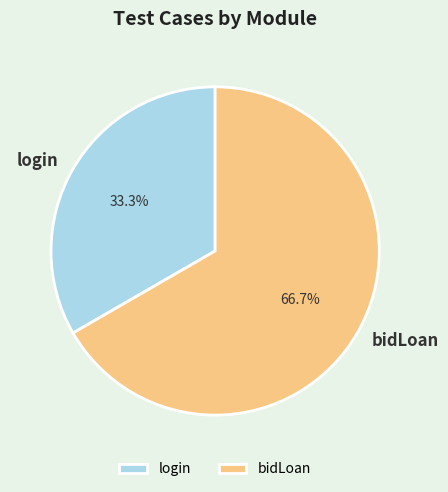

True or false: login accounts for 33% of the total.

True